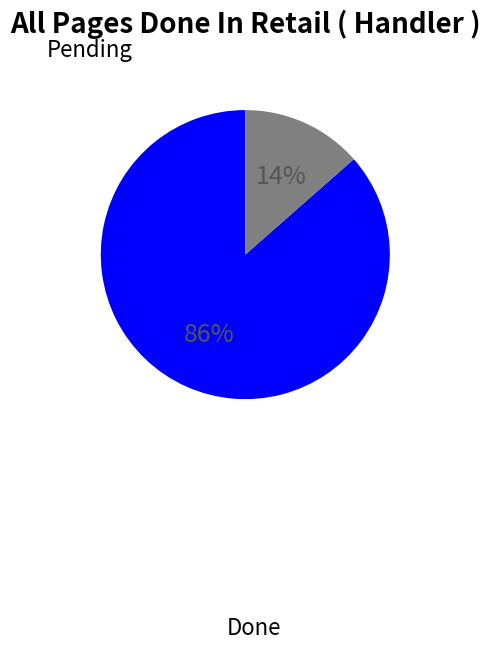

Approximately how many times larger is the value at Pending compared to Done?

0.2